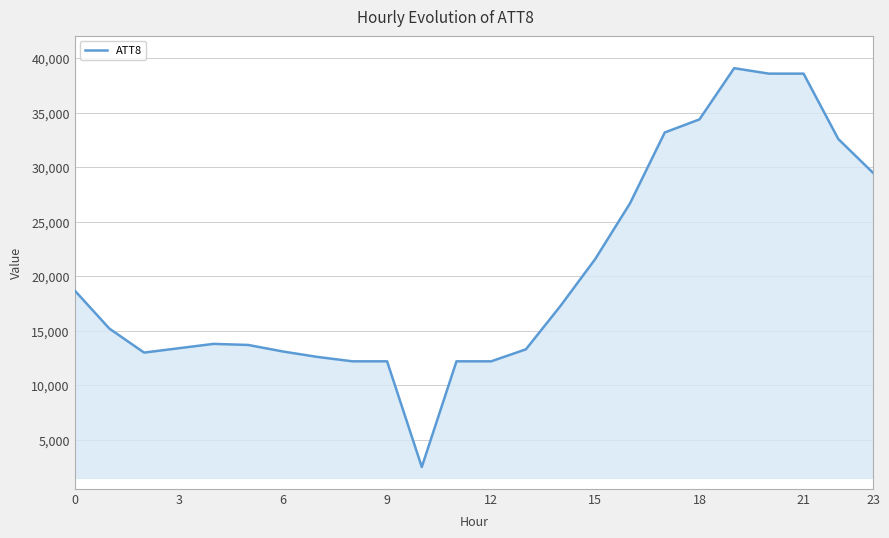

What is the maximum value shown in the chart?

39100